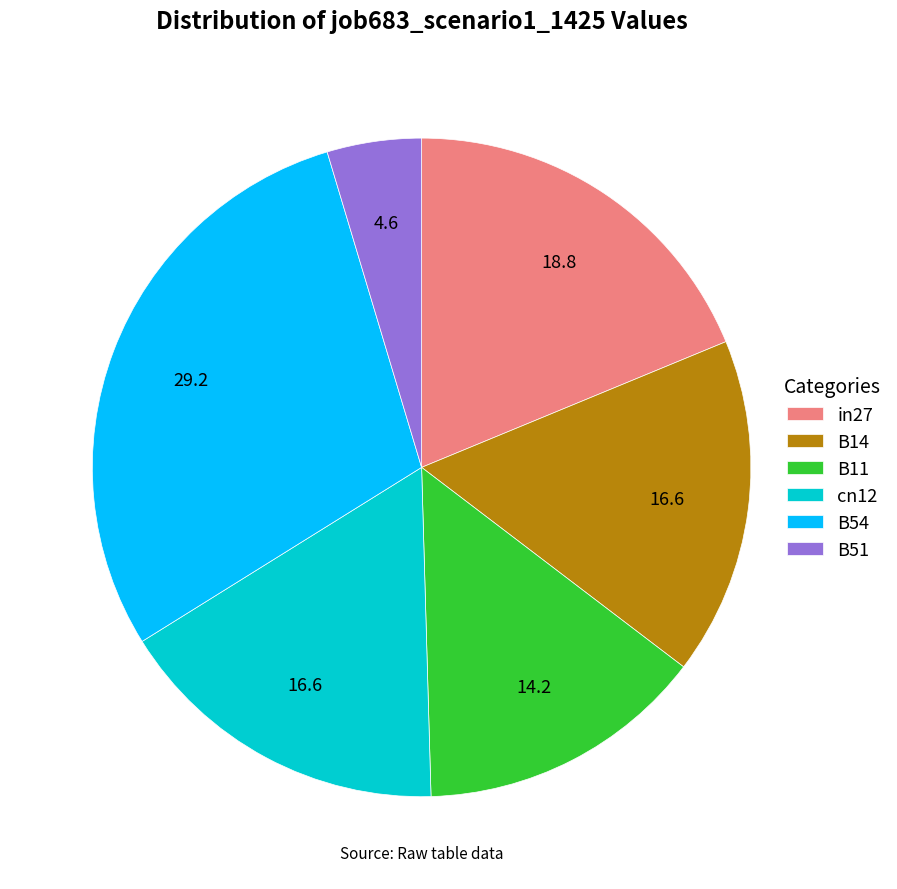

True or false: cn12 accounts for 25% of the total.

False